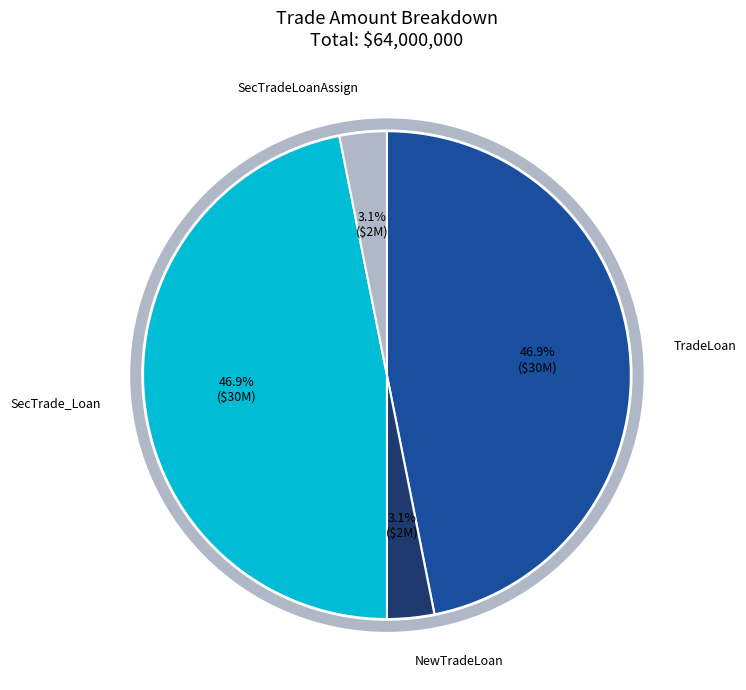

How many slices are in this pie chart?

4